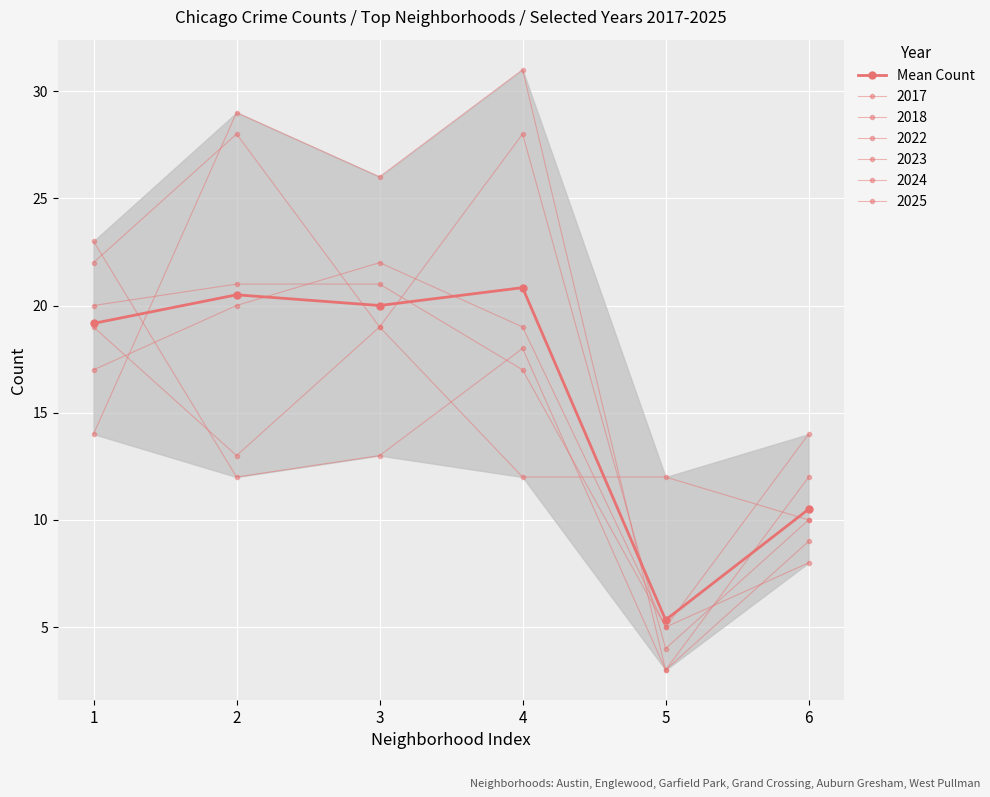

How many values in the 2018 series are below 13?

3